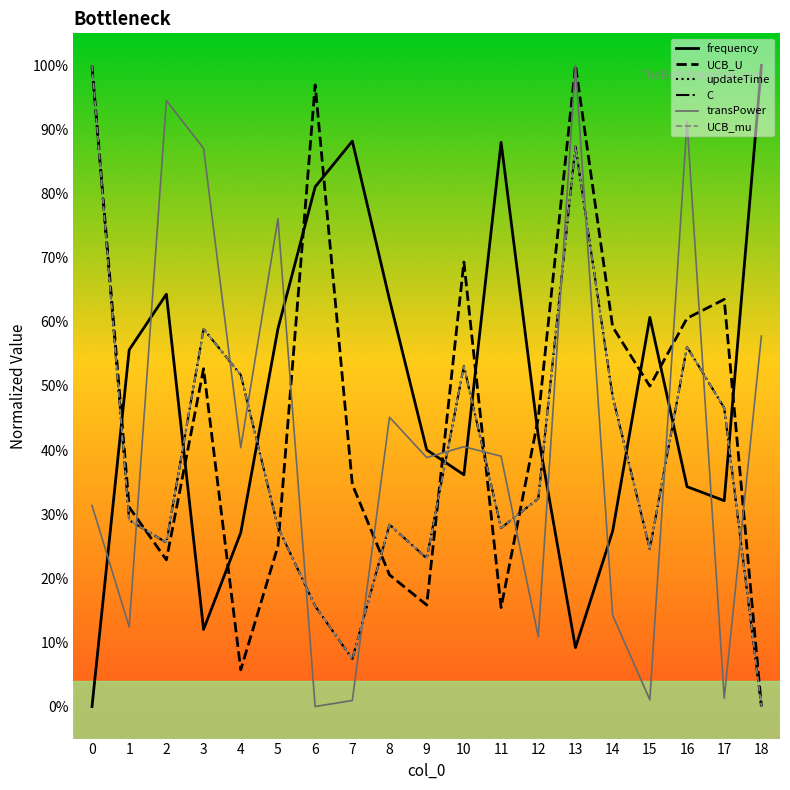

Does the chart have visible grid lines?

No